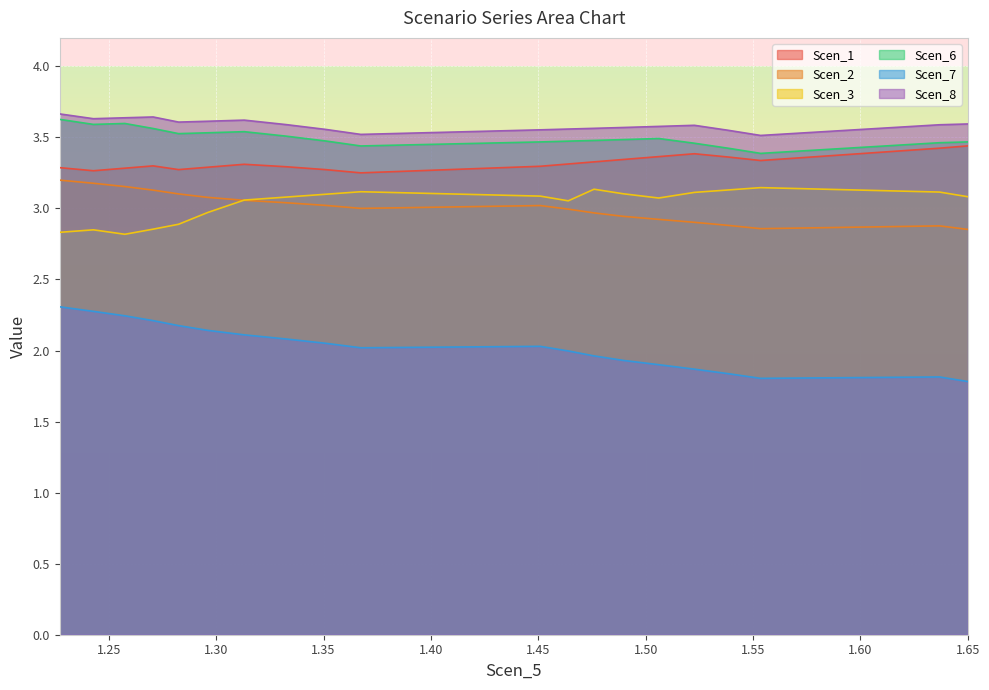

True or false: Scen_8 and Scen_1 intersect in this chart.

False